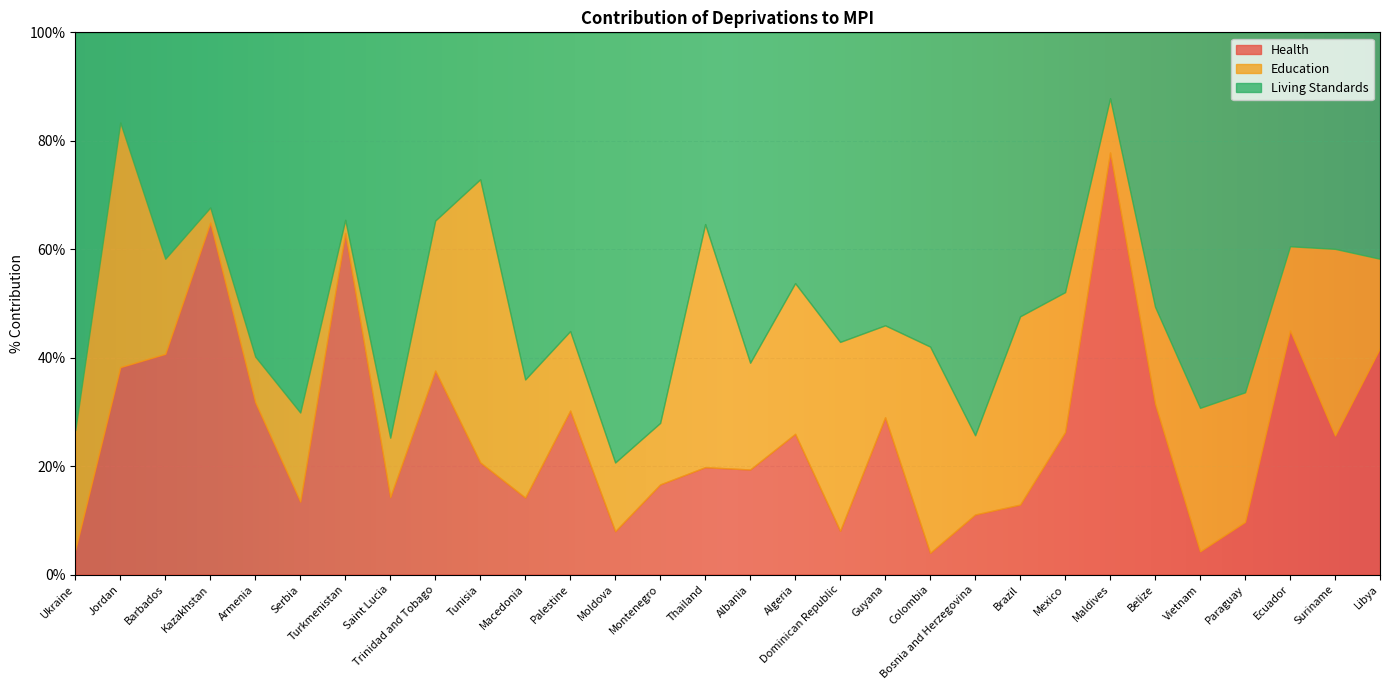

Is it true that Health equals 38.3 at Jordan?

True